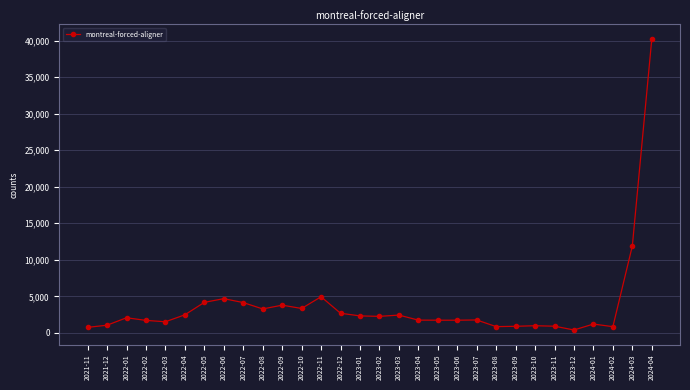

True or false: there are more than 0 points higher than both neighbors.

True